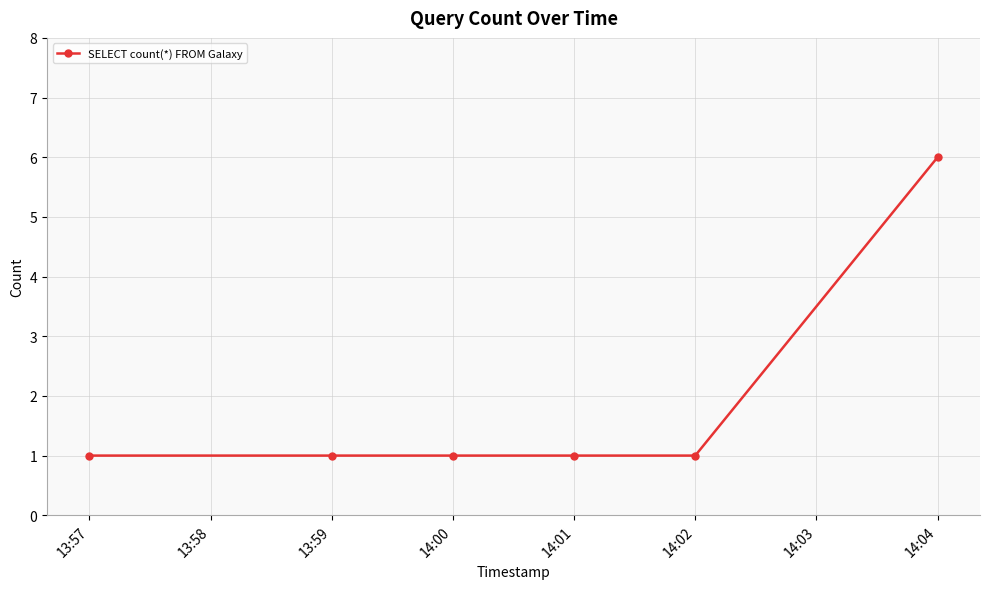

How many categories are shown in the chart?

6